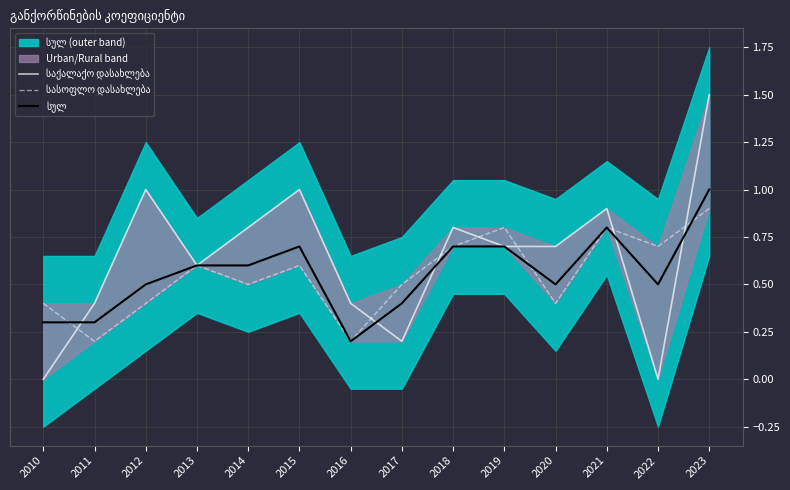

True or false: სასოფლო დასახლება has a value of 0.3 at 2014.

False